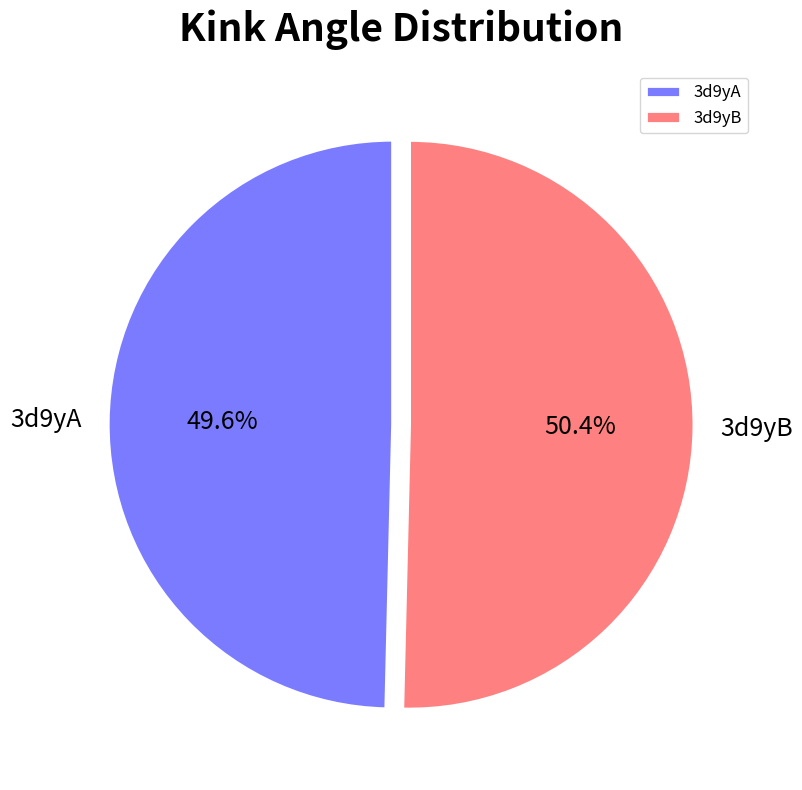

To the nearest percent, what is the combined percentage of 3d9yA and 3d9yB?

100%